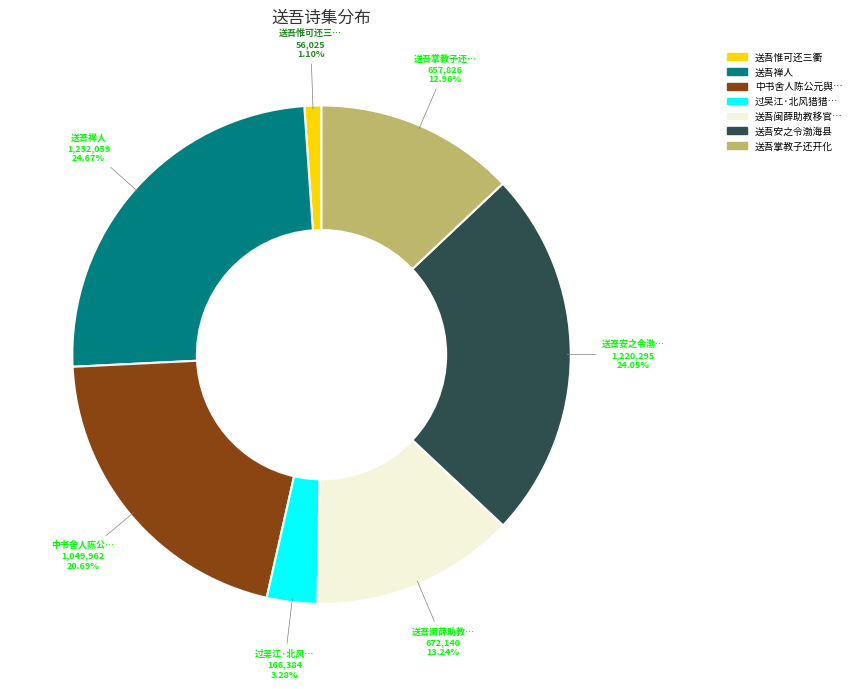

Is there a majority slice in this chart?

No